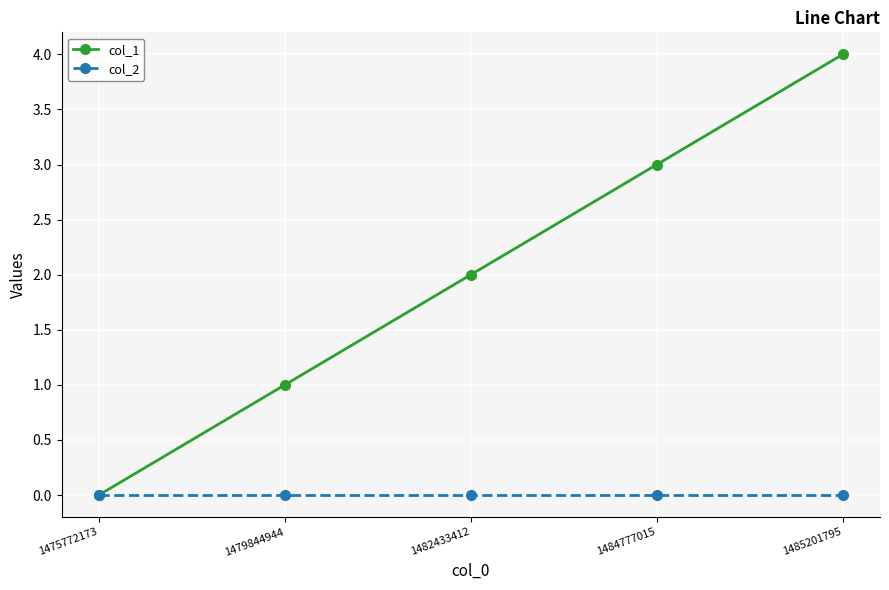

The value of col_2 at 1475772173 is 0. True or false?

True